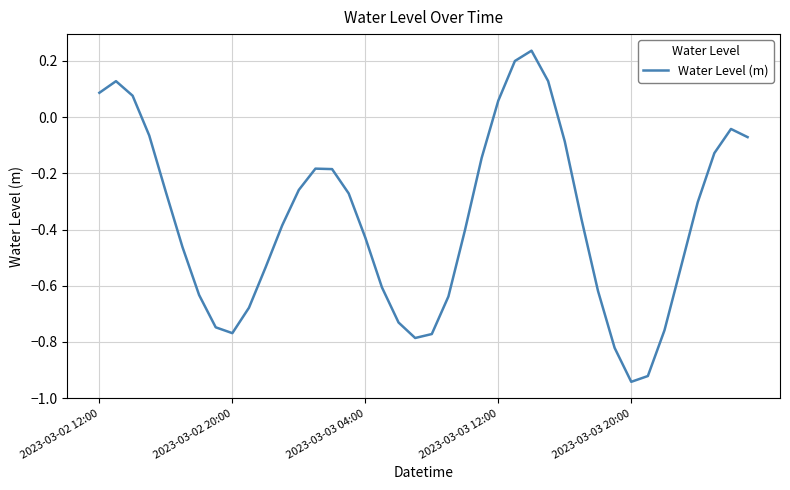

What is the difference between the maximum and minimum values?

1.2